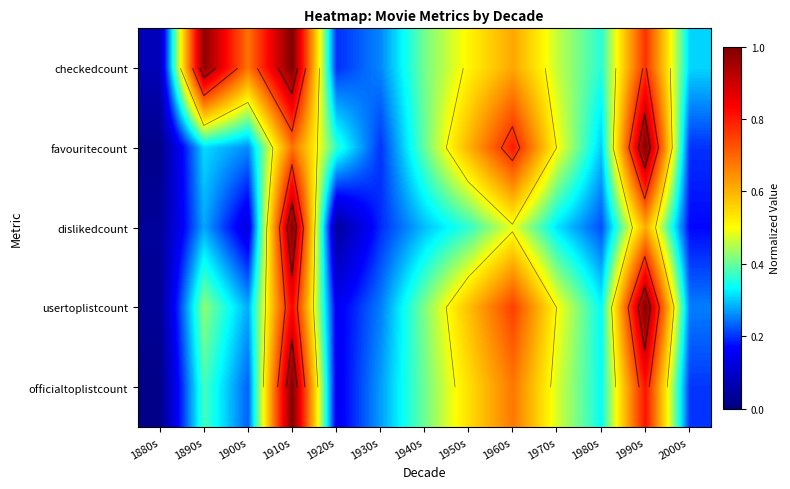

What is the difference between the favouritecount values at 1980s and 1950s?

0.3